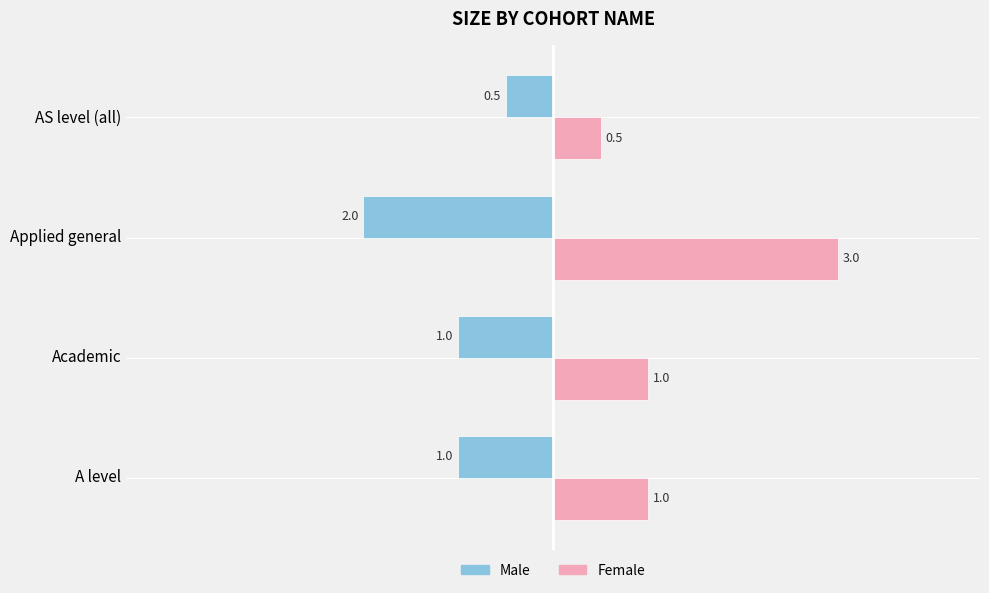

What are all the series names shown in the legend?

Male, Female